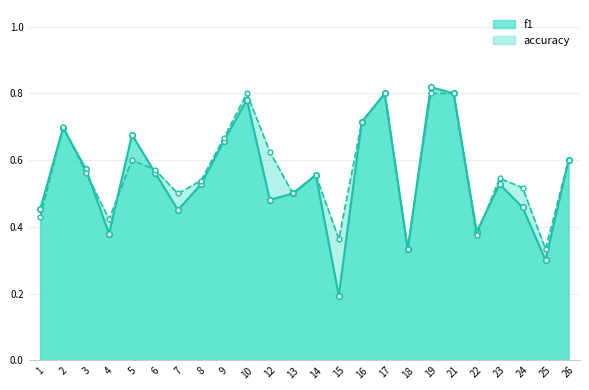

What is the total value across all series at 18?

0.7